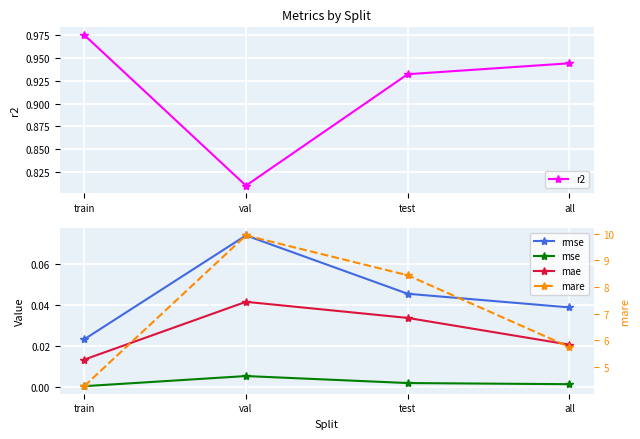

What is the difference between the second highest and minimum values in the r2 series?

0.1